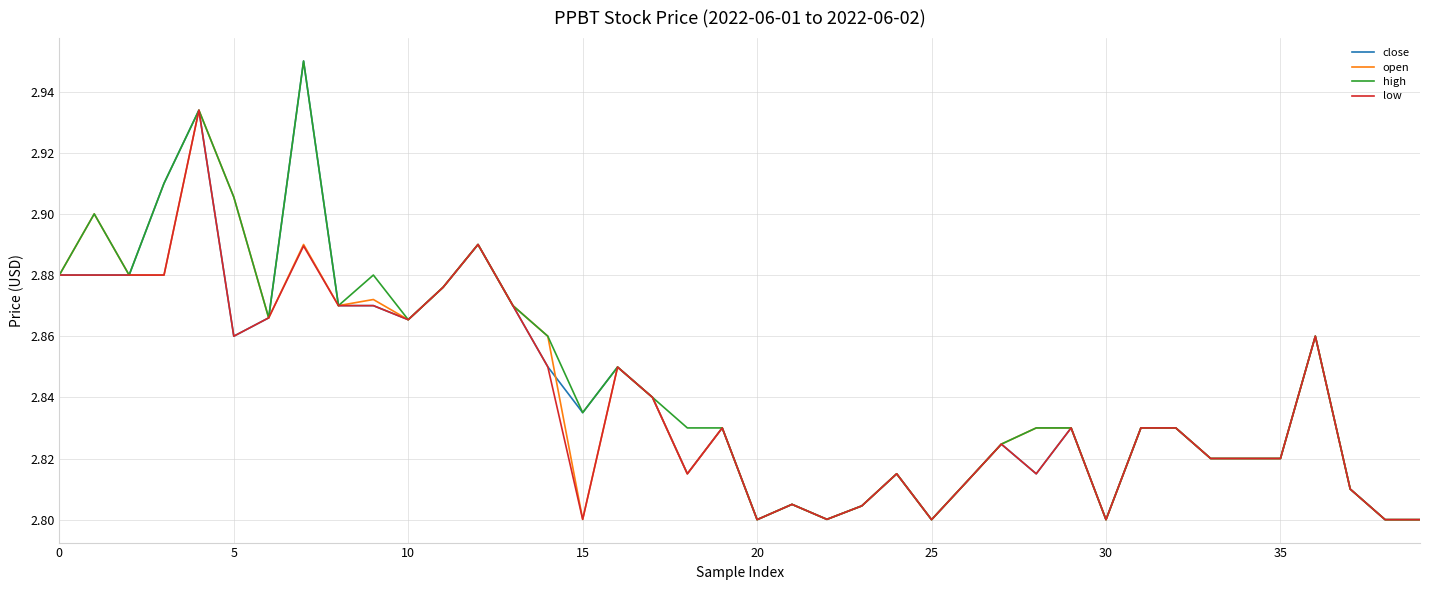

What are all the series names shown in the legend?

close, open, high, low